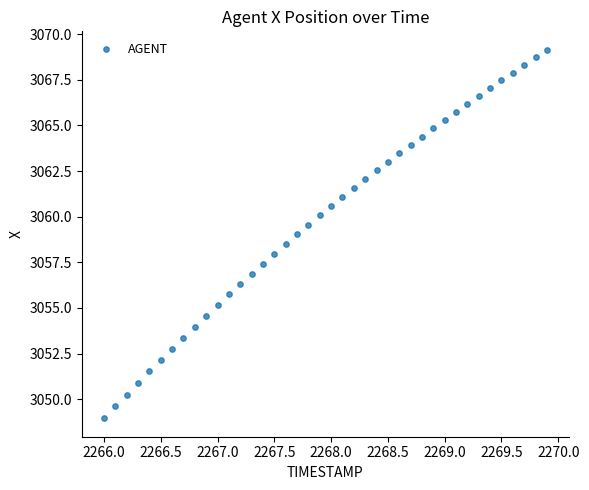

What is the range of X values (max minus min)?

3.9